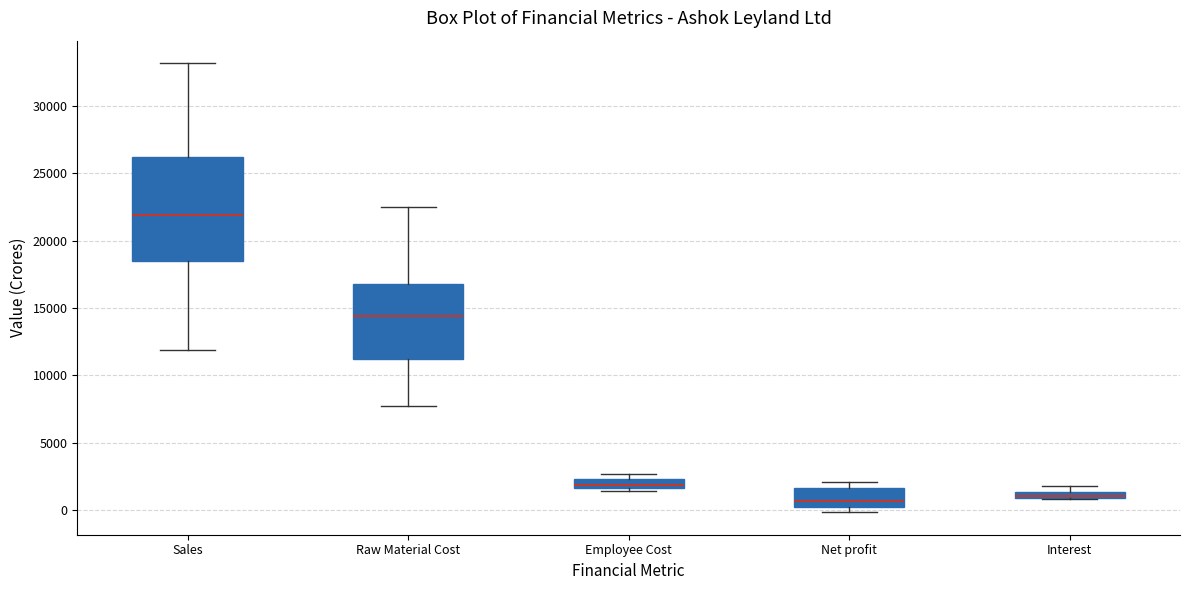

Which box is the tallest, from its lower edge to its upper edge?

Sales